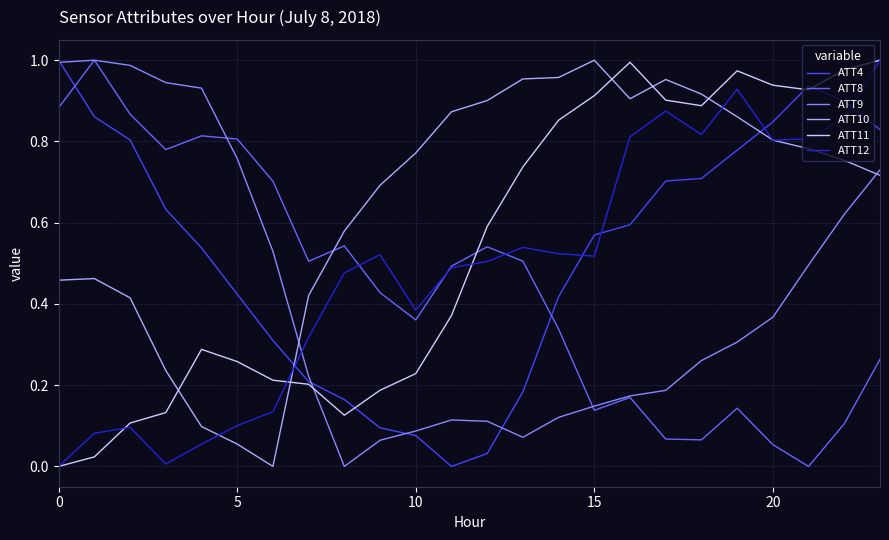

Which series ends up on top after the final intersection of ATT8 and ATT10?

ATT10